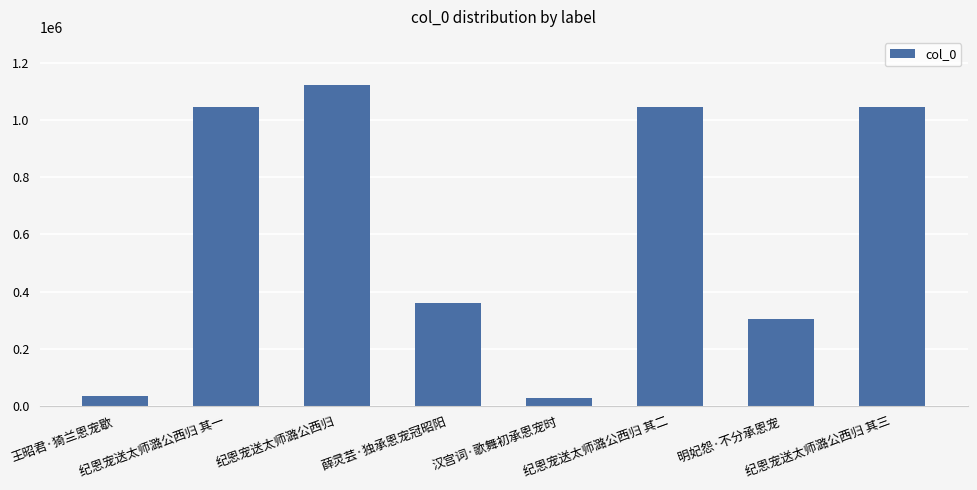

The chart shows a value of 570964 at 纪恩宠送太师潞公西归 其三. True or false?

False